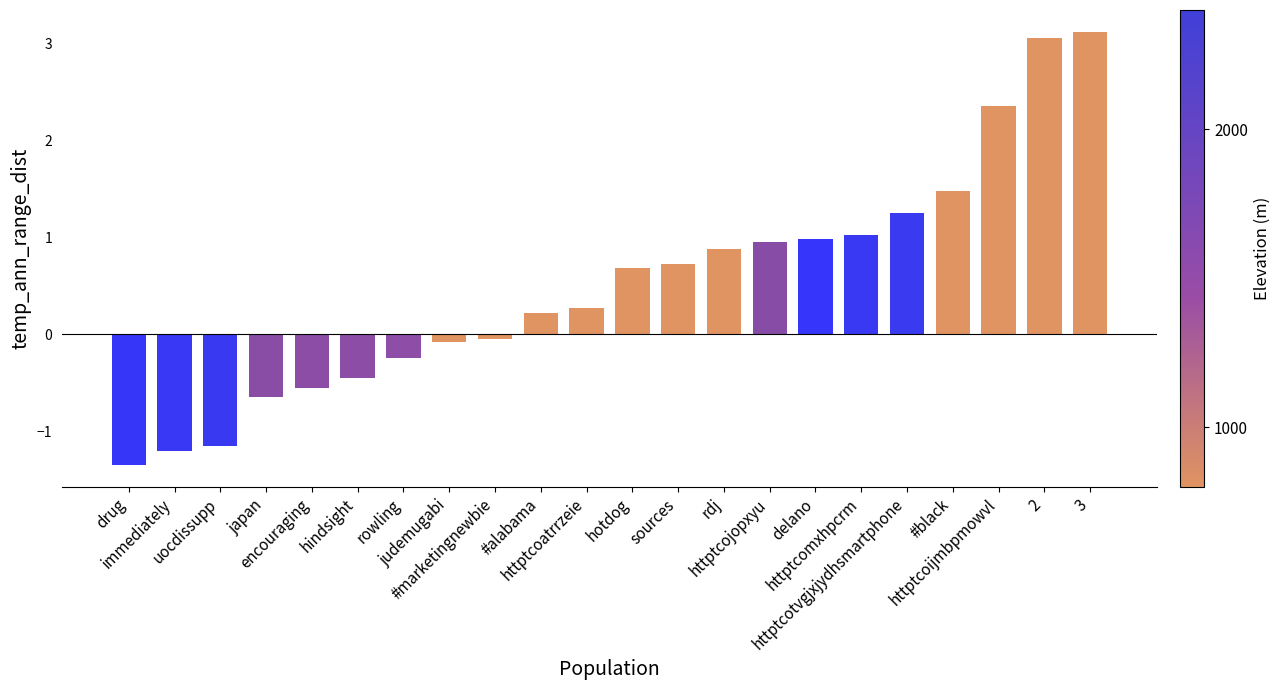

What is the difference between the second highest and minimum values?

4.4